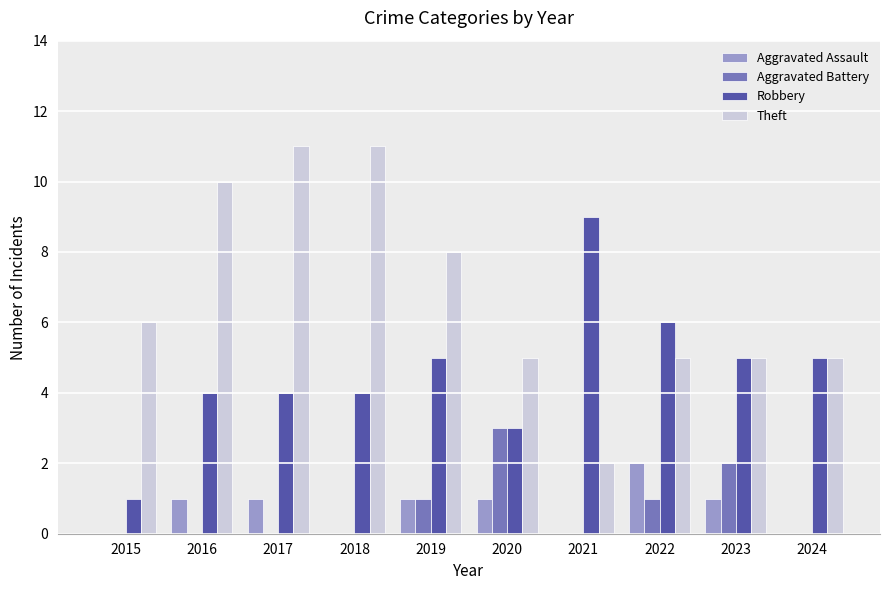

Reading right to left, list all the values displayed in this chart.

Aggravated Assault: 2024=0	2023=1	2022=2	2021=0	2020=1	2019=1	2018=0	2017=1	2016=1	2015=0
Aggravated Battery: 2024=0	2023=2	2022=1	2021=0	2020=3	2019=1	2018=0	2017=0	2016=0	2015=0
Robbery: 2024=5	2023=5	2022=6	2021=9	2020=3	2019=5	2018=4	2017=4	2016=4	2015=1
Theft: 2024=5	2023=5	2022=5	2021=2	2020=5	2019=8	2018=11	2017=11	2016=10	2015=6